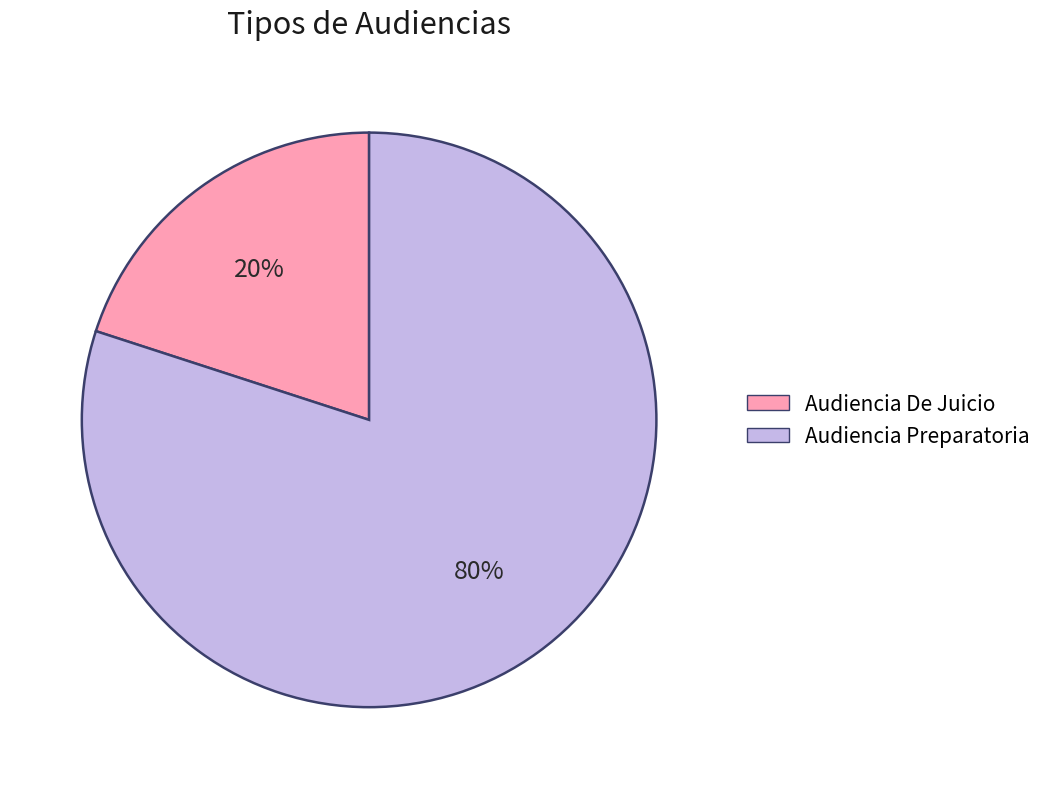

Which slice is the largest?

Audiencia Preparatoria